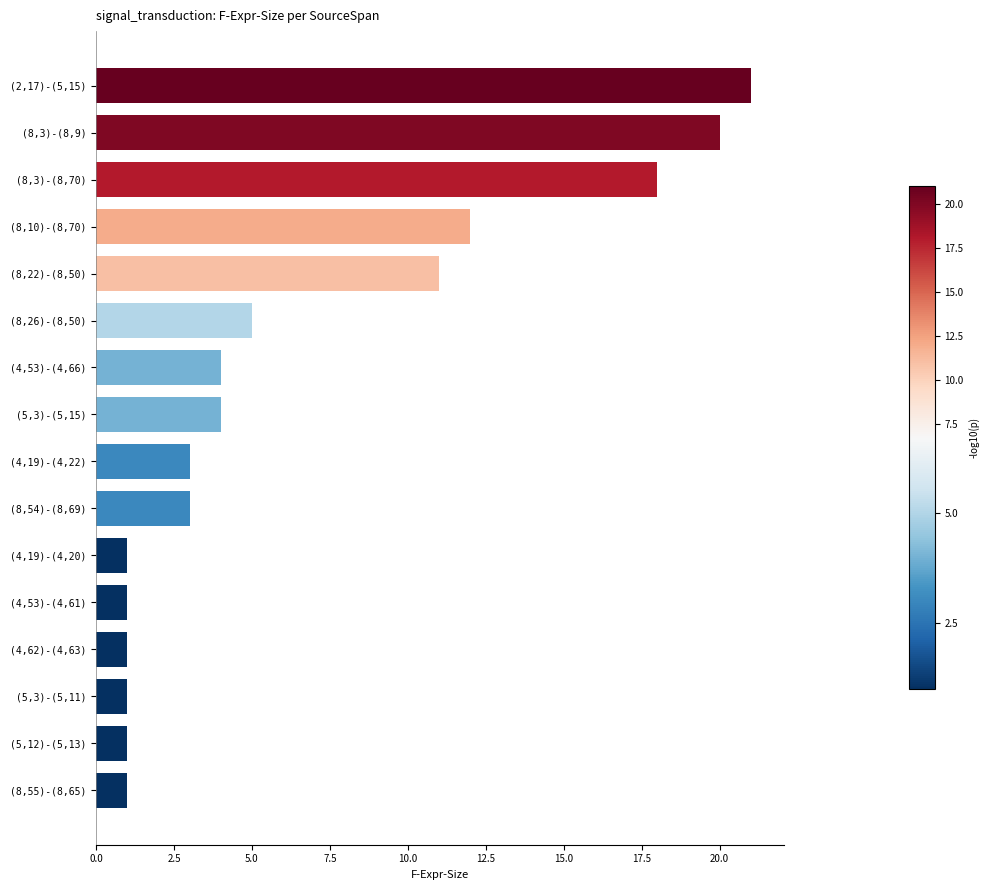

What is the difference between the second highest and minimum values?

19